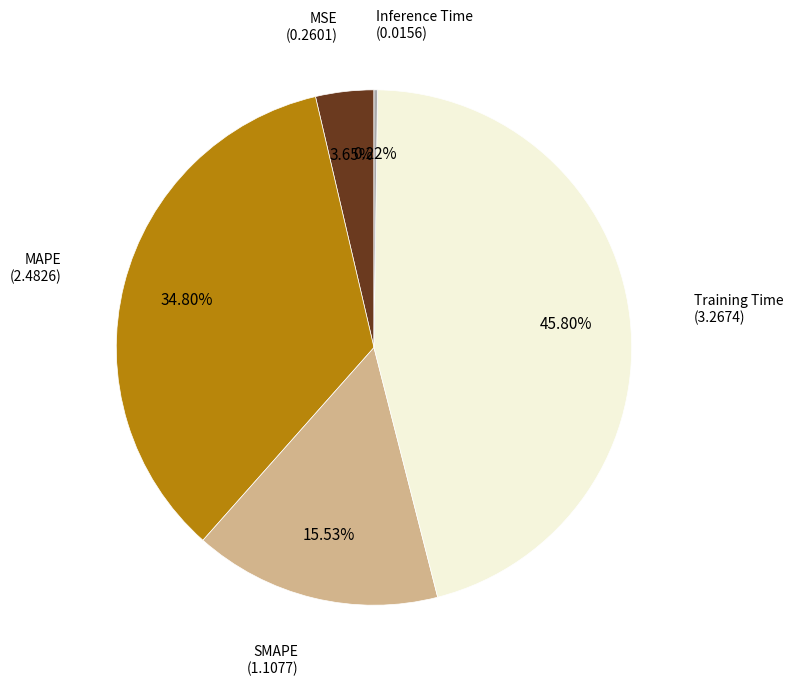

Is Training Time the majority of the pie?

No